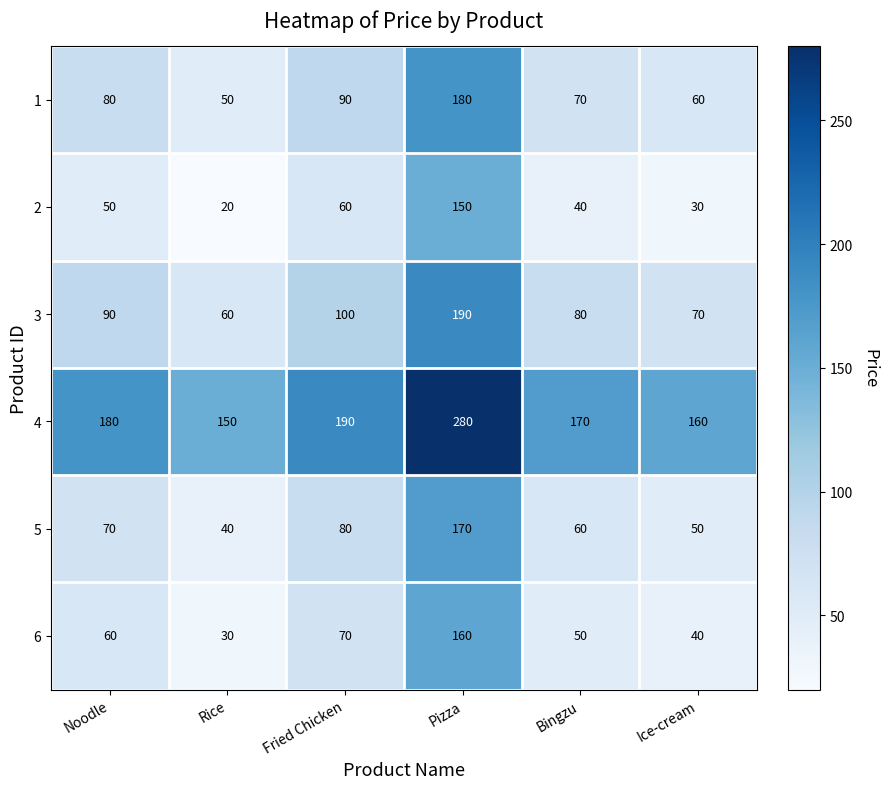

True or false: 2 has a value of 40 at Bingzu.

True